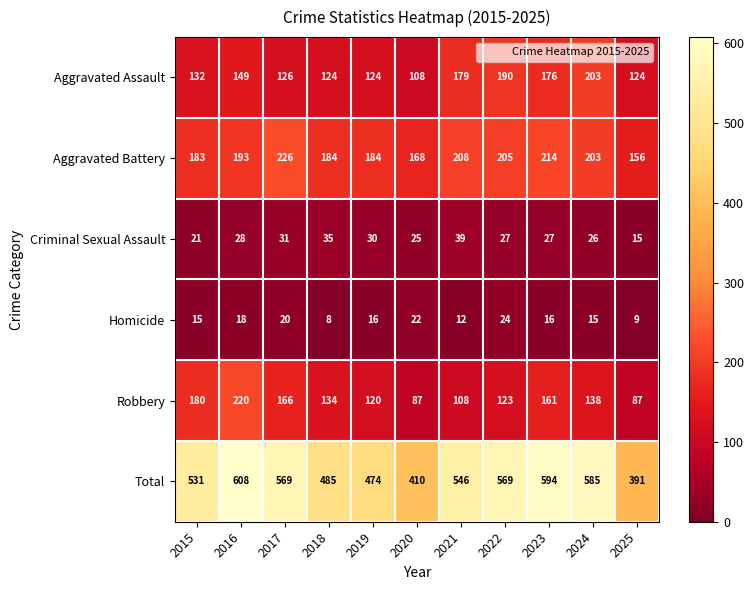

At how many categories does at least one series exceed 41?

11